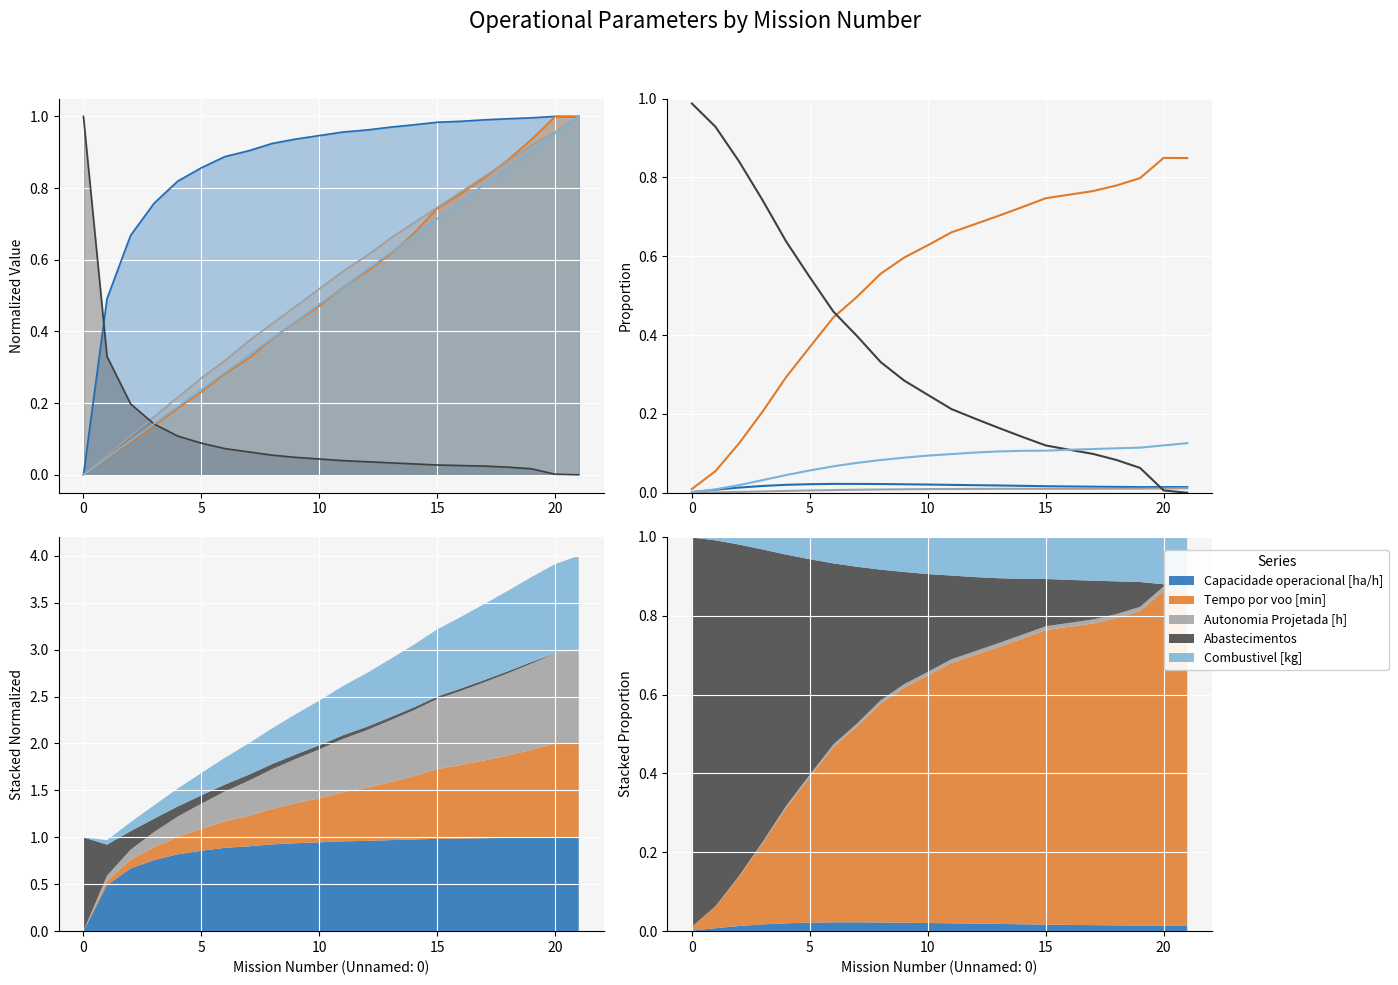

What is the label of the 6th point from the right?

16